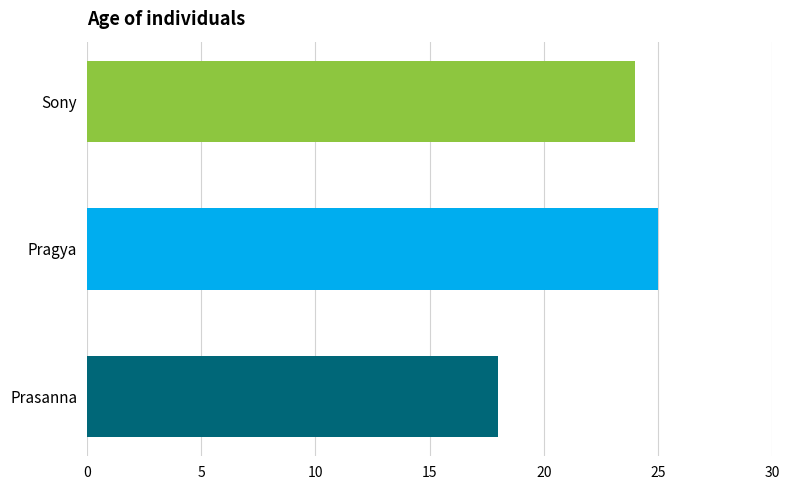

How many data points does each series have?

3